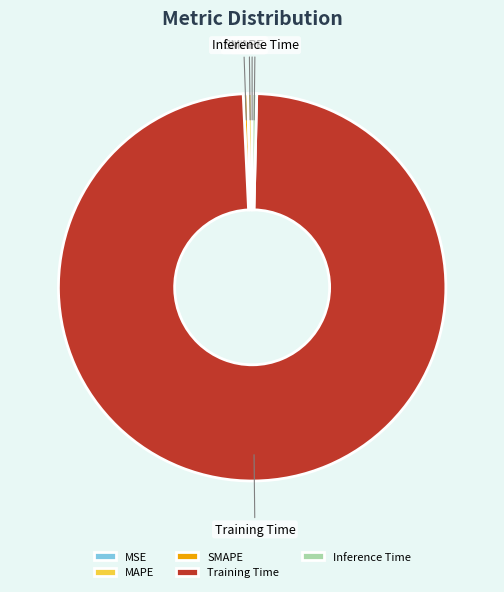

Which category accounts for the majority?

Training Time